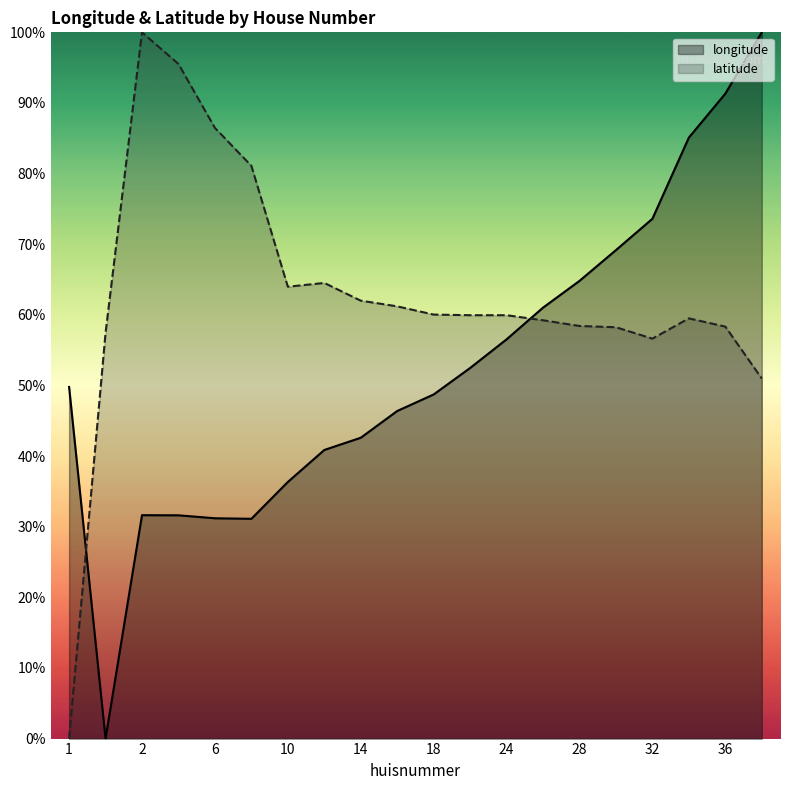

What is the highest value of the longitude series?

100.0